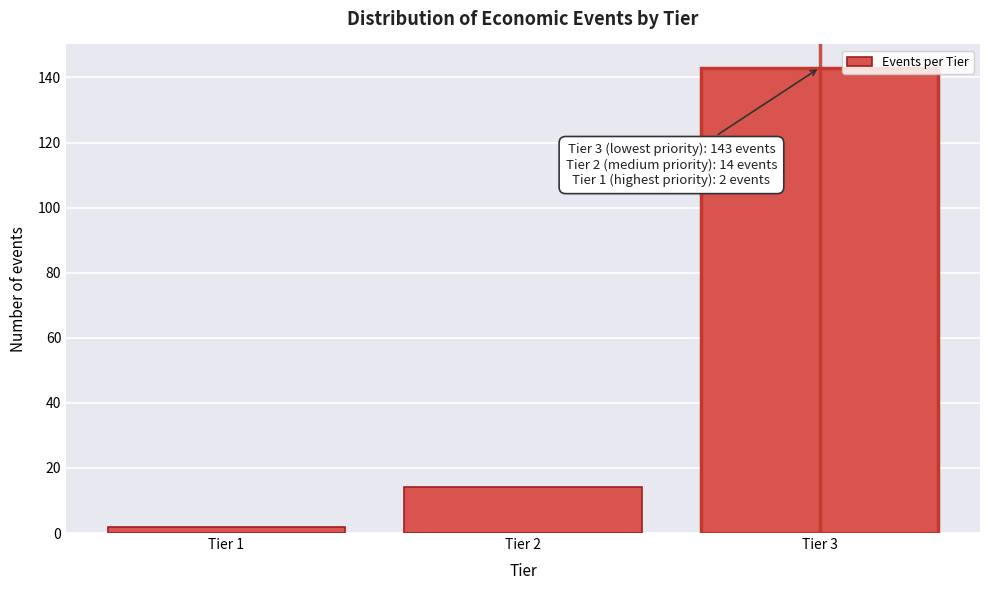

Reading right to left, extract all data points from this chart.

143	14	2